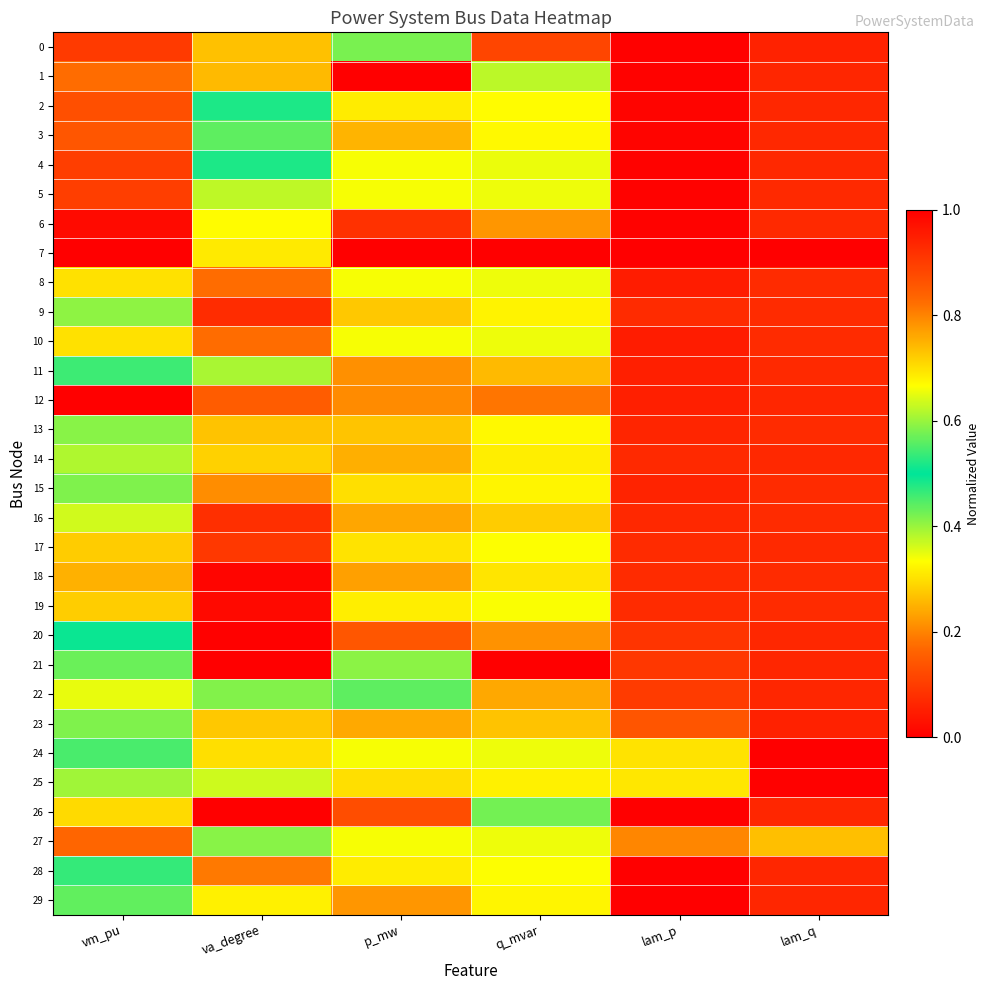

List the series in order of their peak value, lowest first.

21, 4, 5, 8, 10, 27, 19, 2, 17, 24, 15, 25, 9, 13, 1, 3, 14, 23, 22, 16, 18, 29, 11, 28, 20, 0, 6, 7, 12, 26